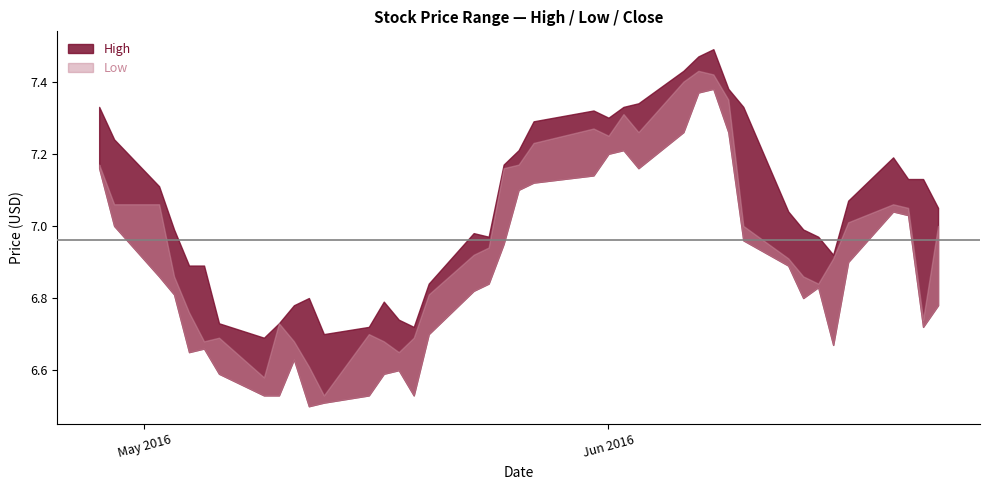

What is the sum of all Close values?

278.4